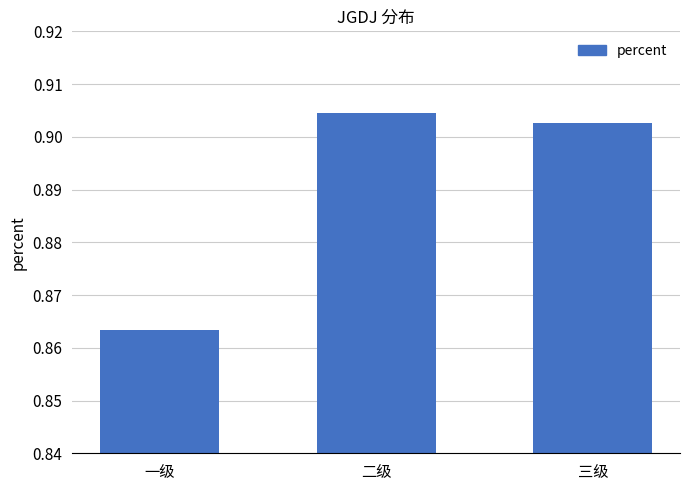

The value at 一级 is 0.4. True or false?

False